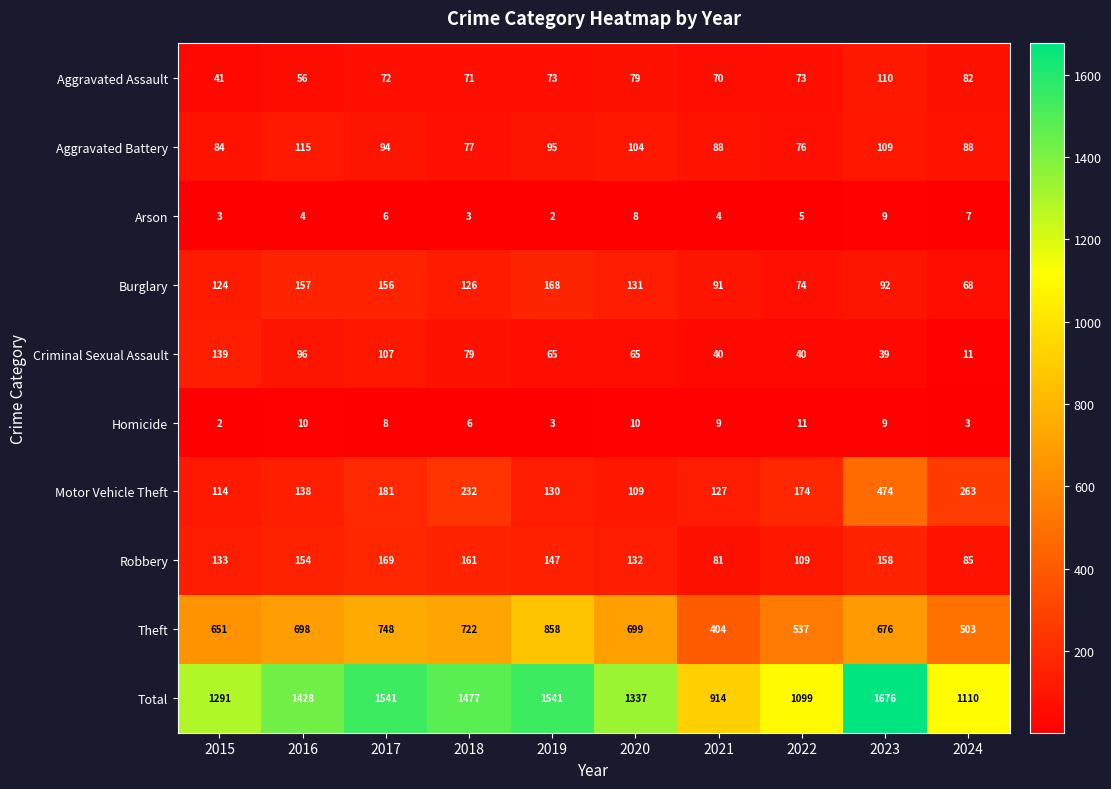

Which label corresponds to the largest value in the chart?

2023